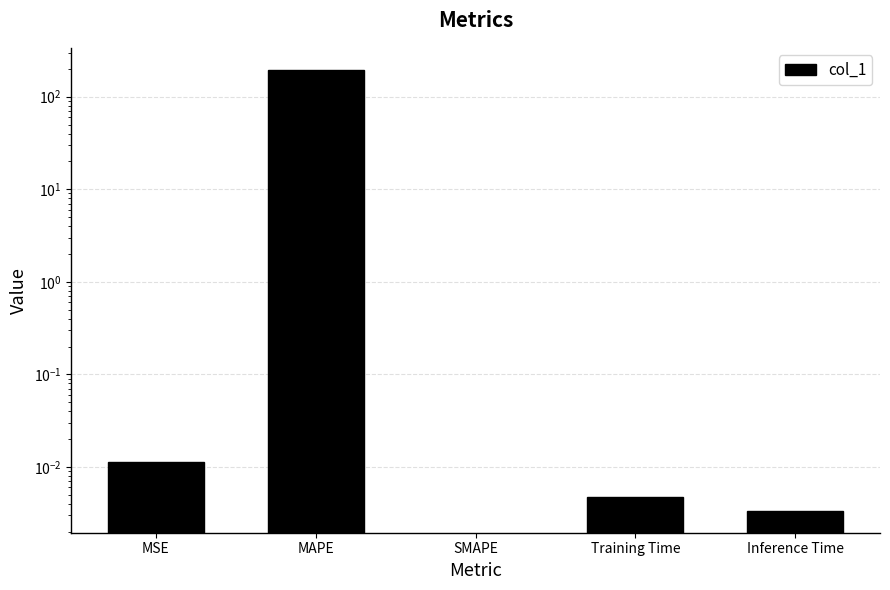

How many series are shown in this chart?

1